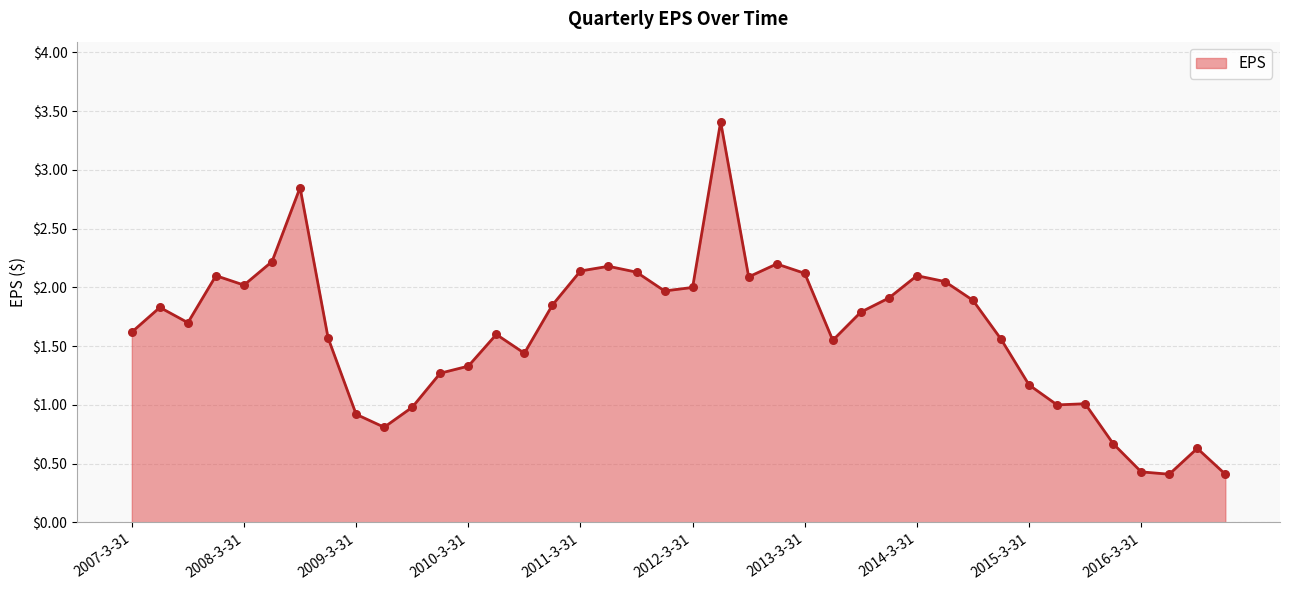

What is the minimum value shown in the chart?

0.4